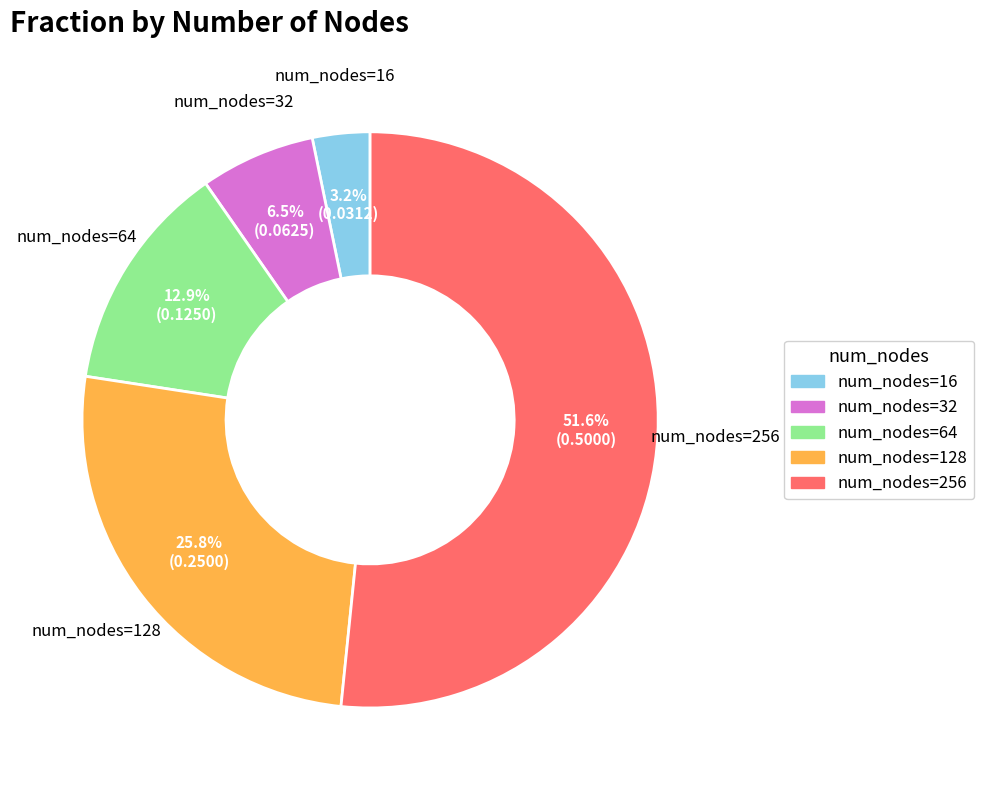

Which category has the smallest portion of the pie?

num_nodes=16